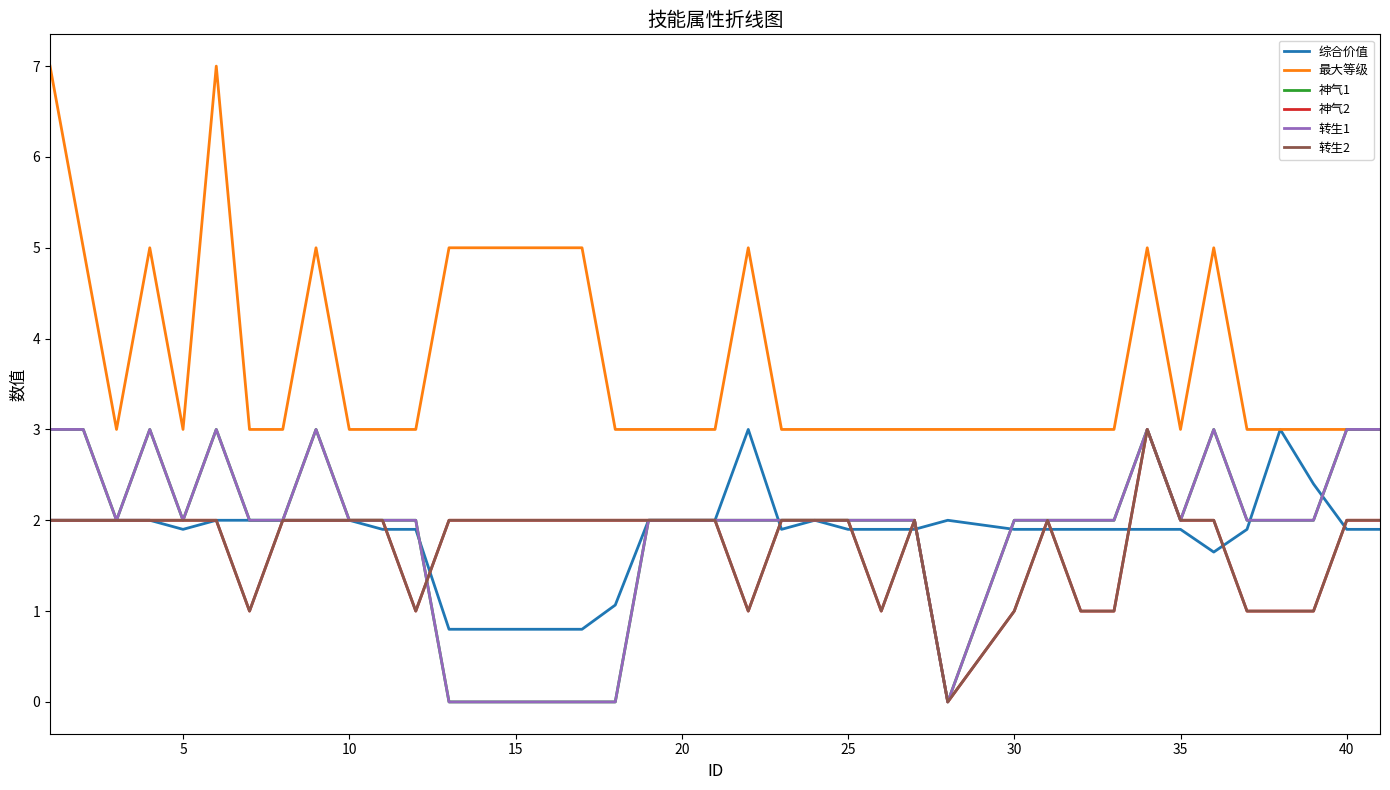

What is the value of the 最大等级 point at the 18th from the left?

3.0